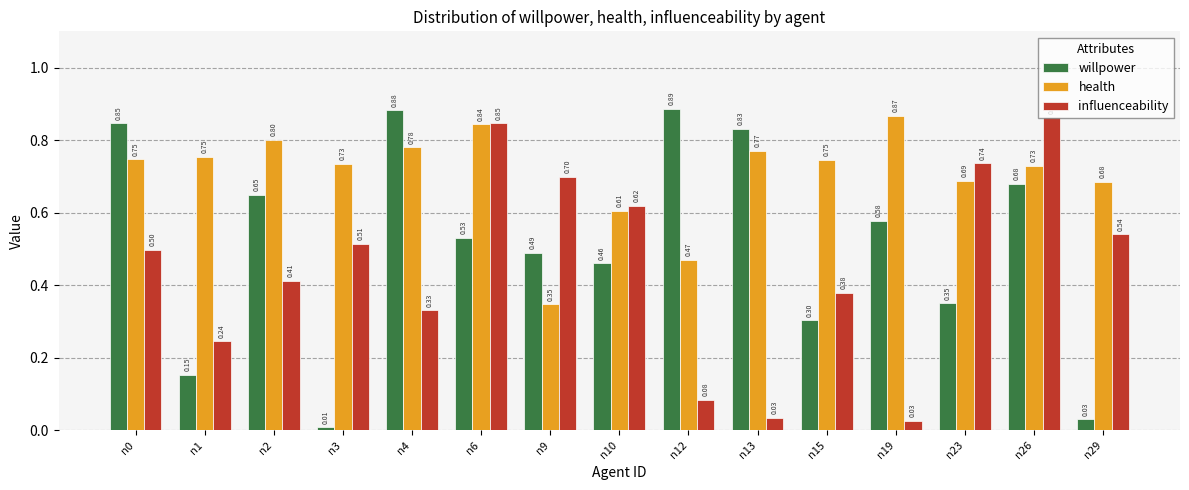

What is the average value of the willpower series?

0.5